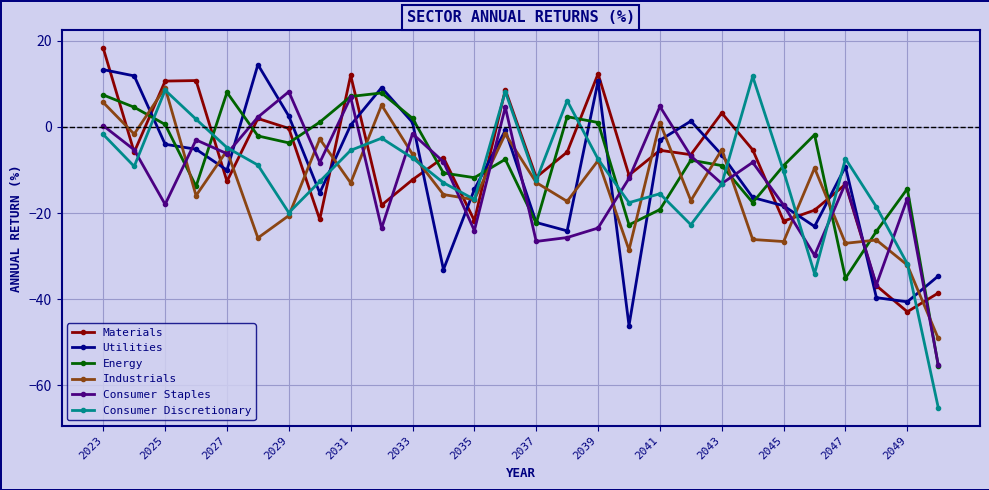

True or false: Energy has more than 1 points higher than both neighbors.

True